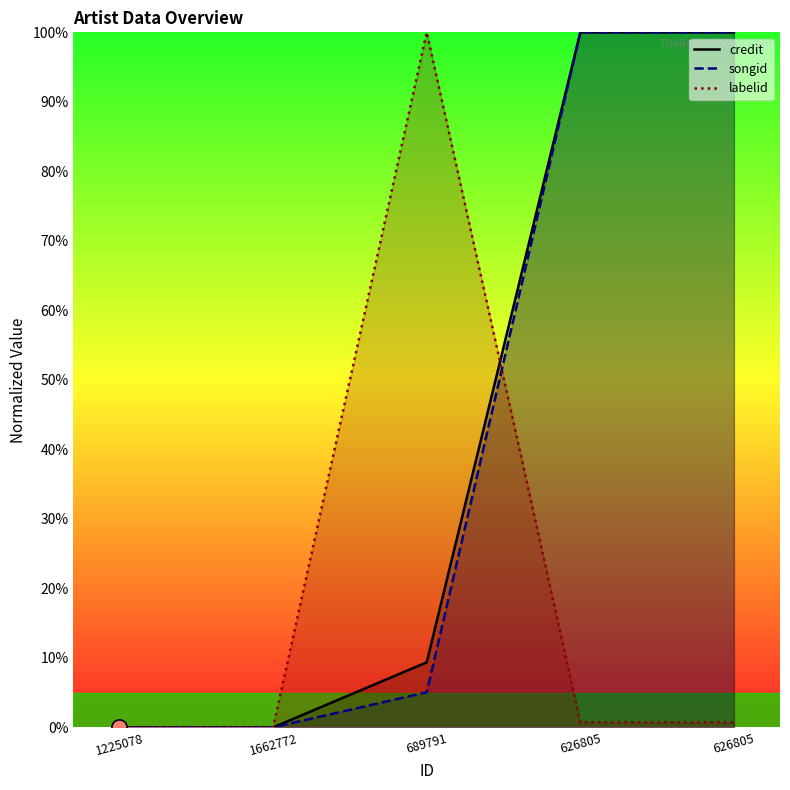

What are all the series names shown in the legend?

credit, songid, labelid